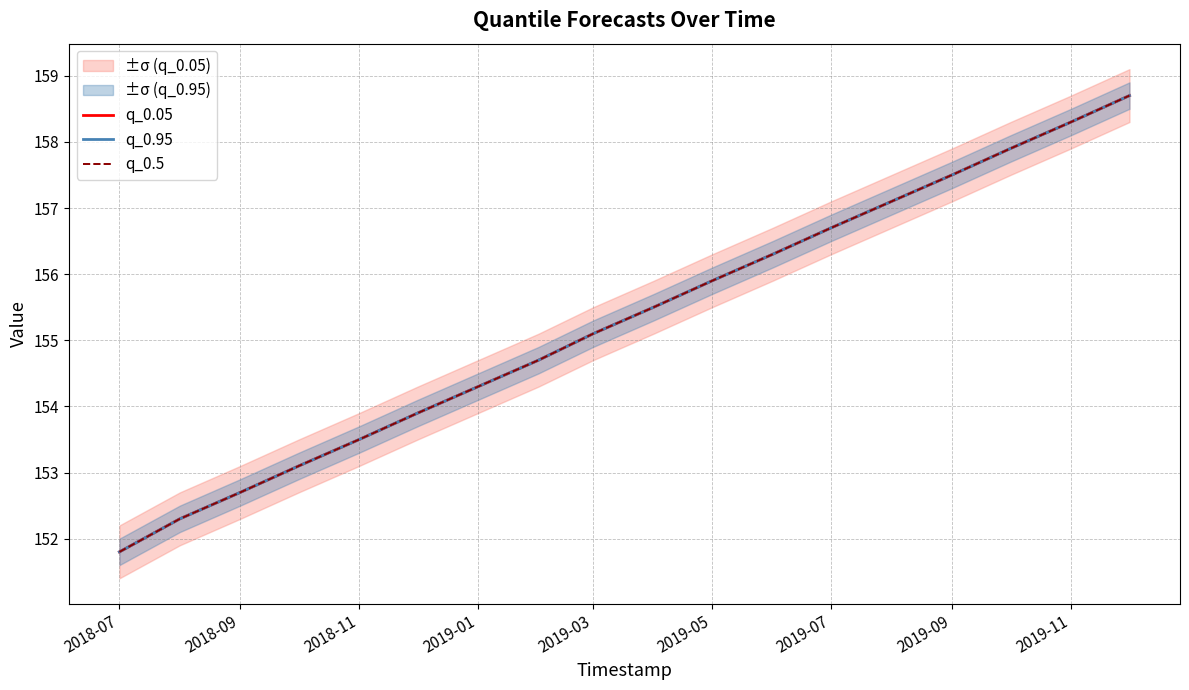

True or false: q_0.5 and q_0.05 intersect in this chart.

False